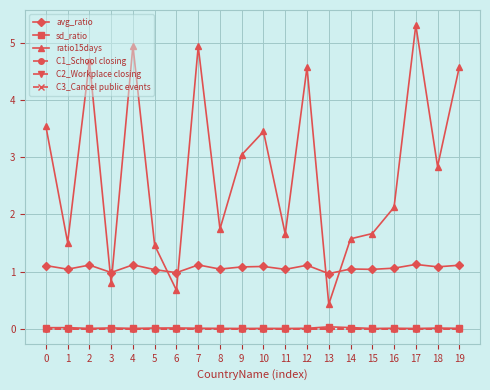

True or false: C3_Cancel public events and C2_Workplace closing intersect in this chart.

False